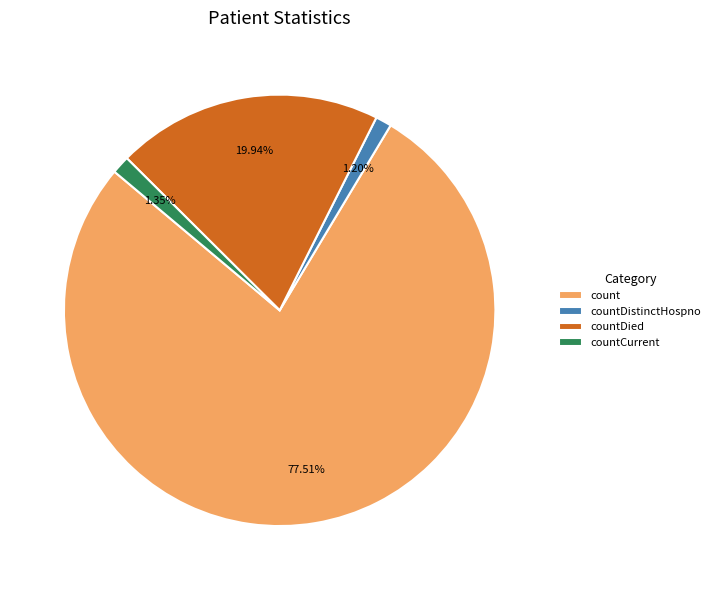

Which slice represents more than half of the pie?

count